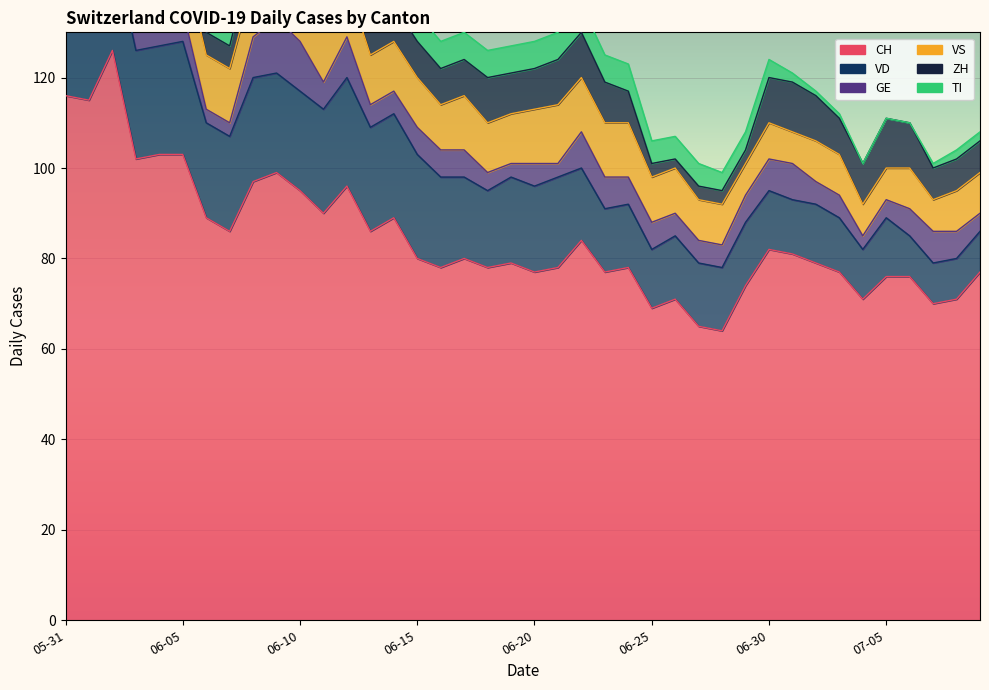

How many values in the GE series are below 6?

18